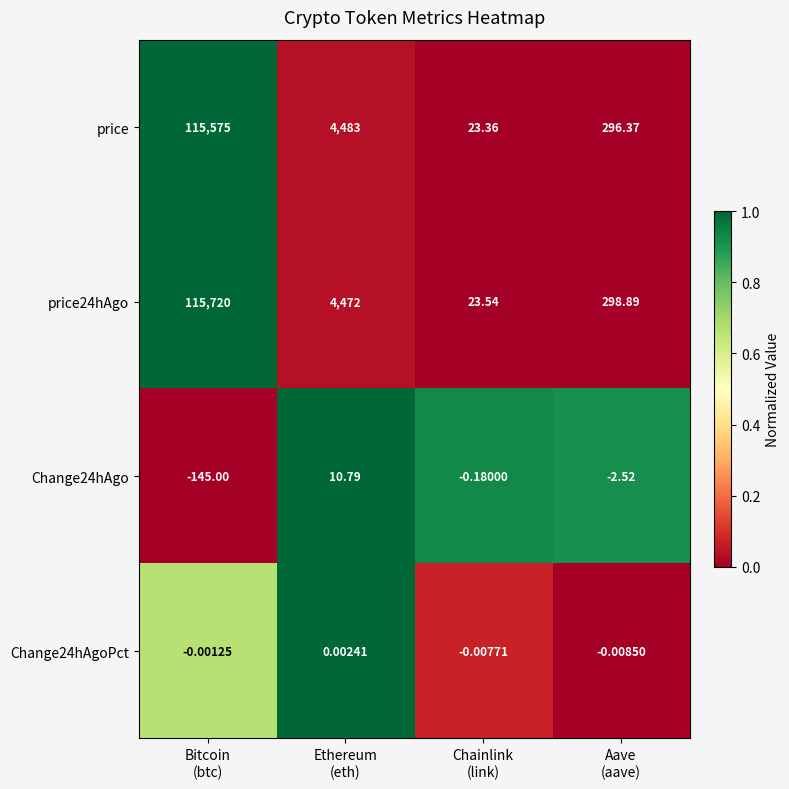

What is the spread (max minus min) of values at Ethereum
(eth)?

4483.0